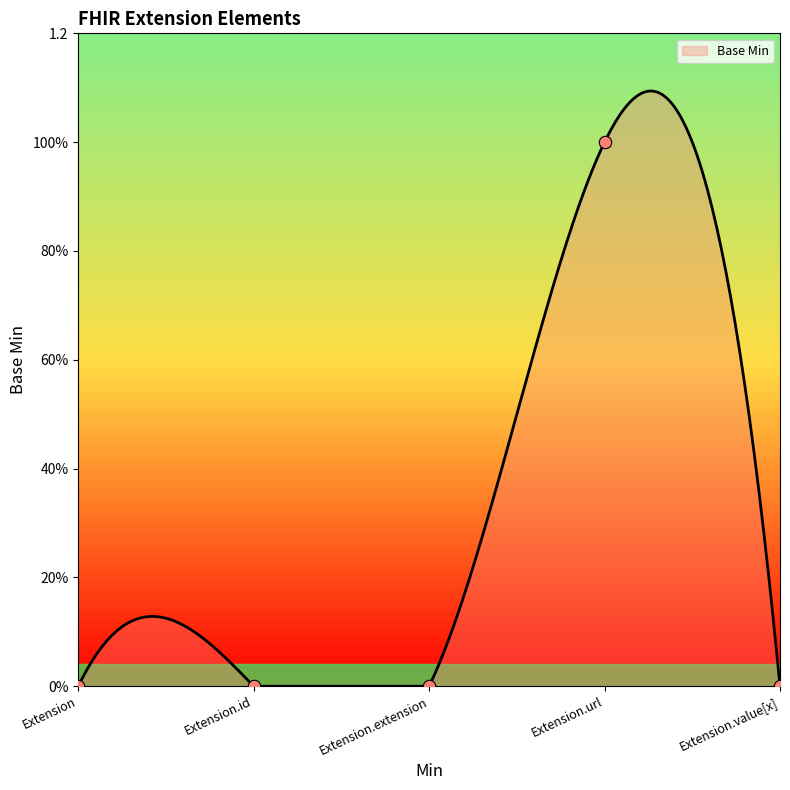

Which has a higher value, Extension.url or Extension.value[x]?

Extension.url